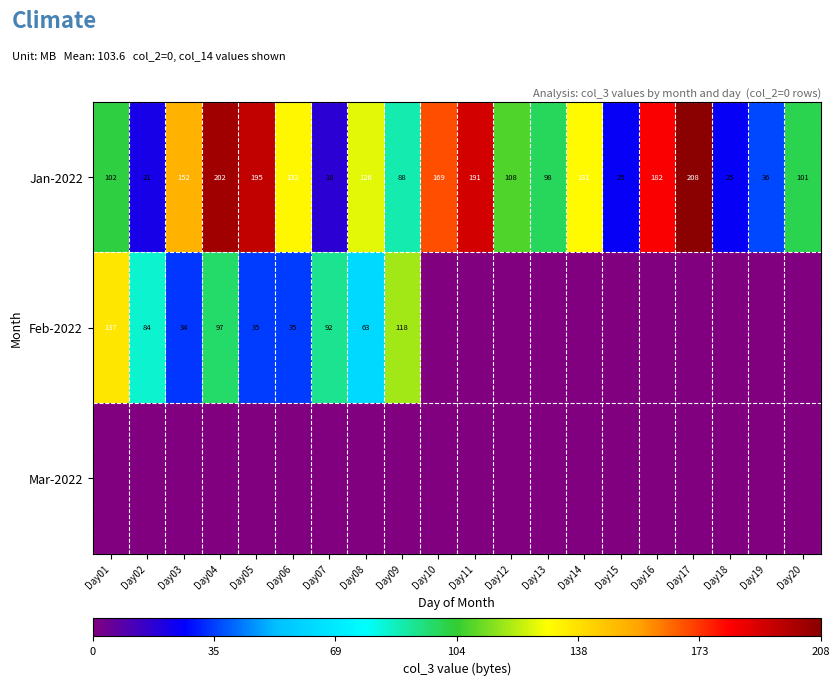

What is the difference between the highest and lowest values at Day02?

83.9